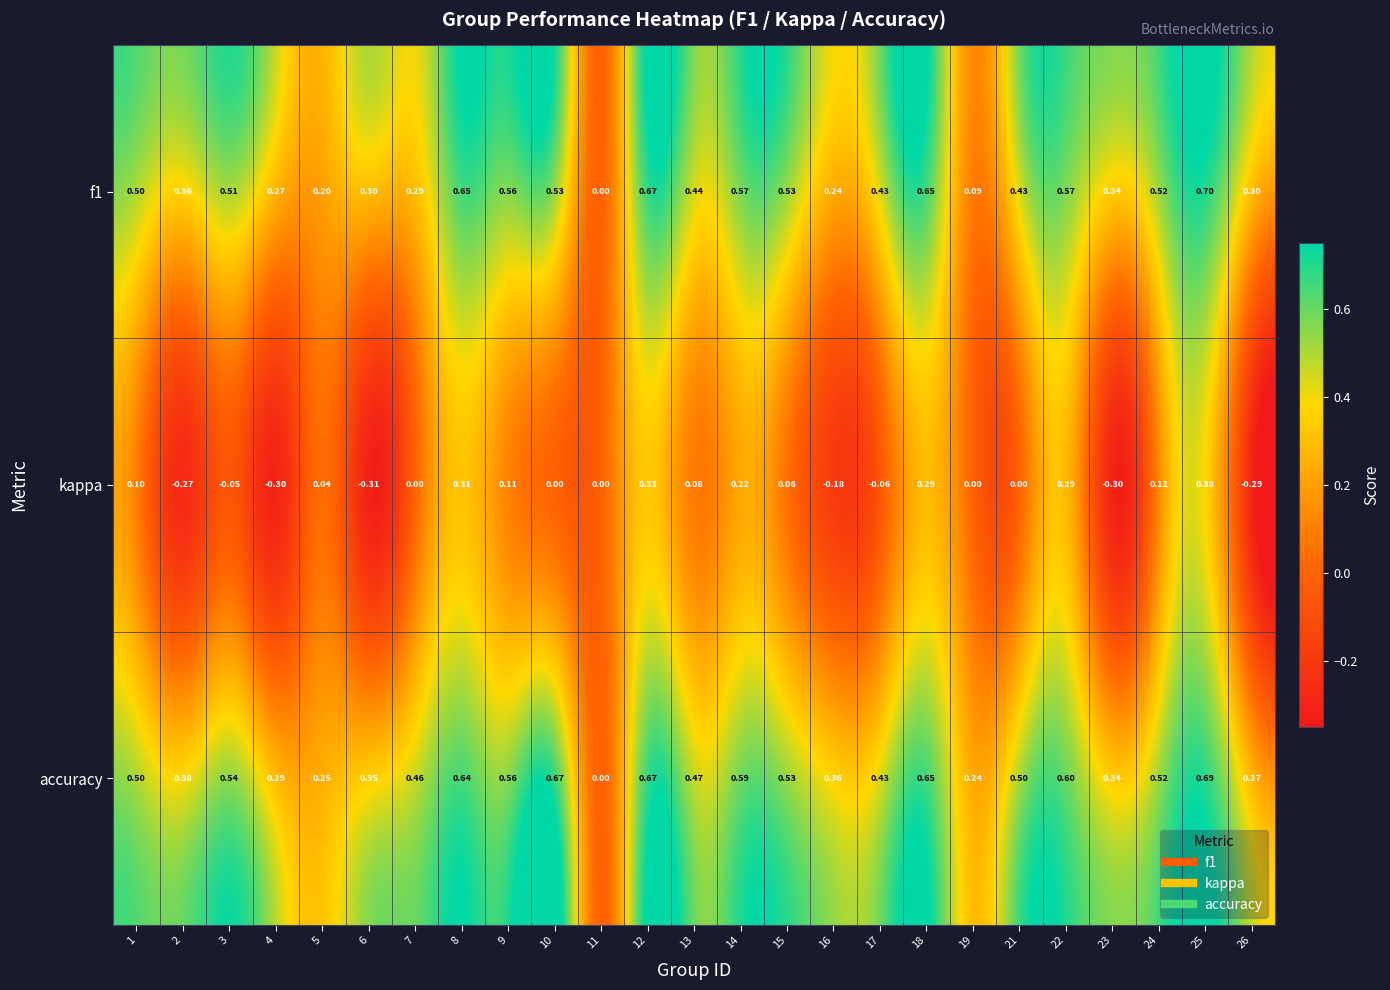

Which series changed the most between 2 and 5?

kappa